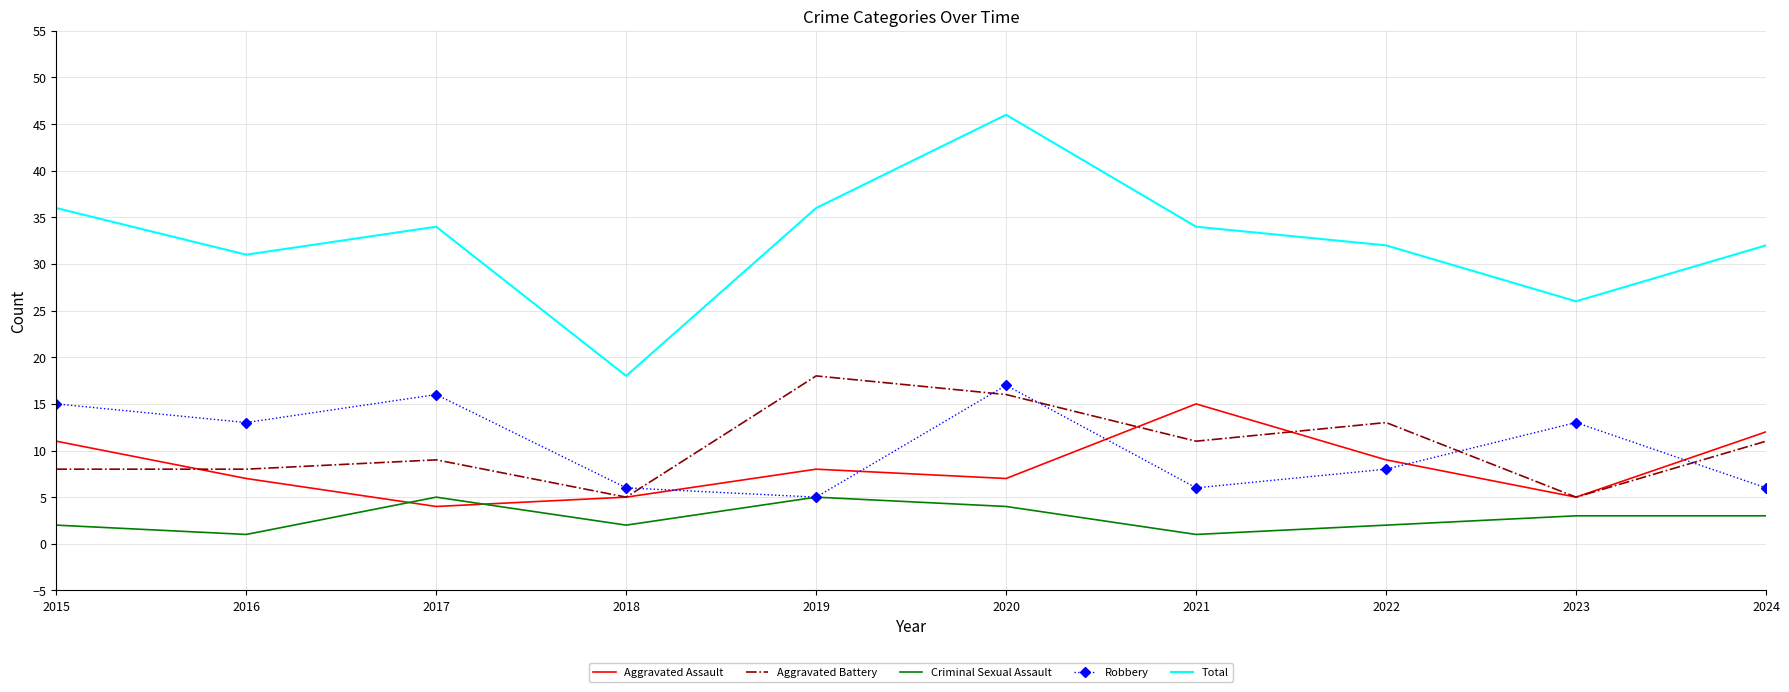

True or false: Criminal Sexual Assault and Total intersect in this chart.

False